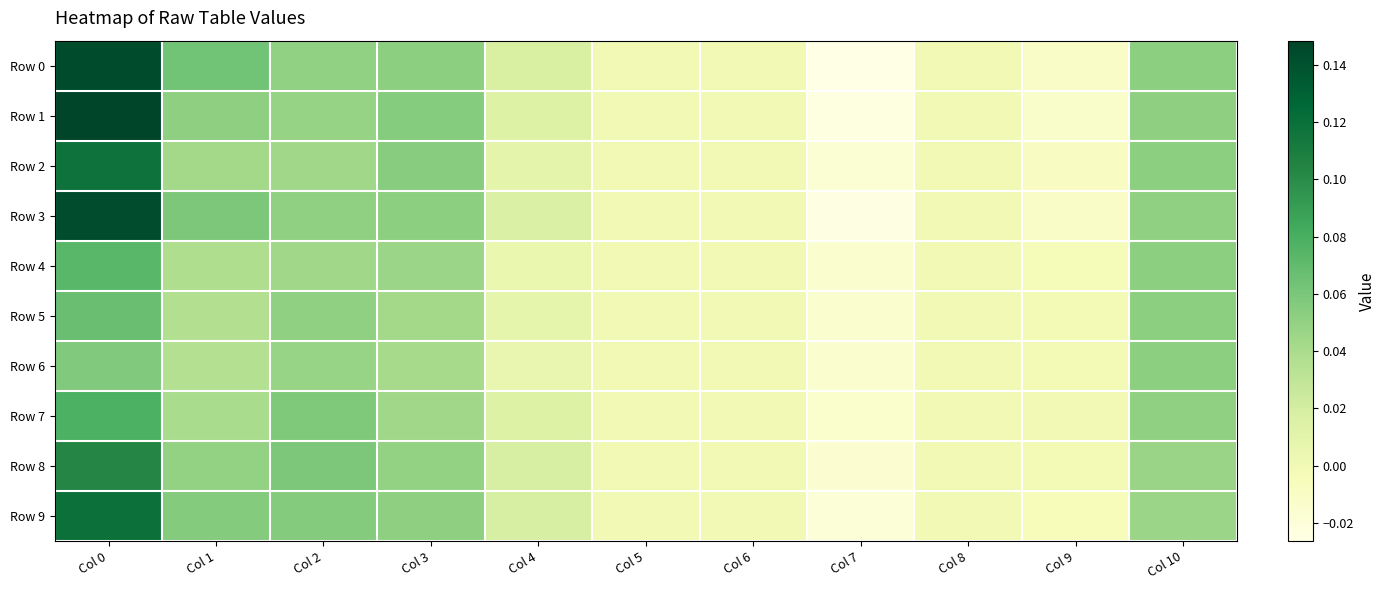

At which category is the sum across all series the highest?

Col 0